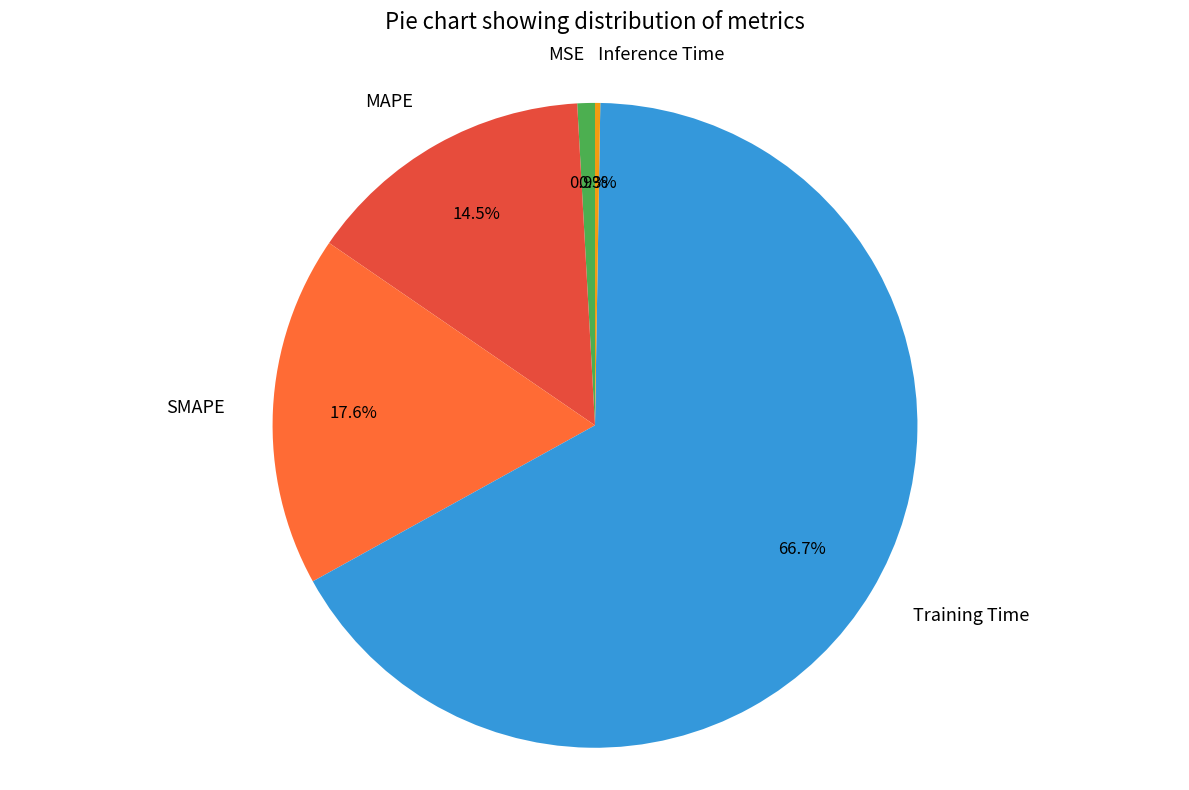

What percentage is the MSE slice, to the nearest percent?

1%